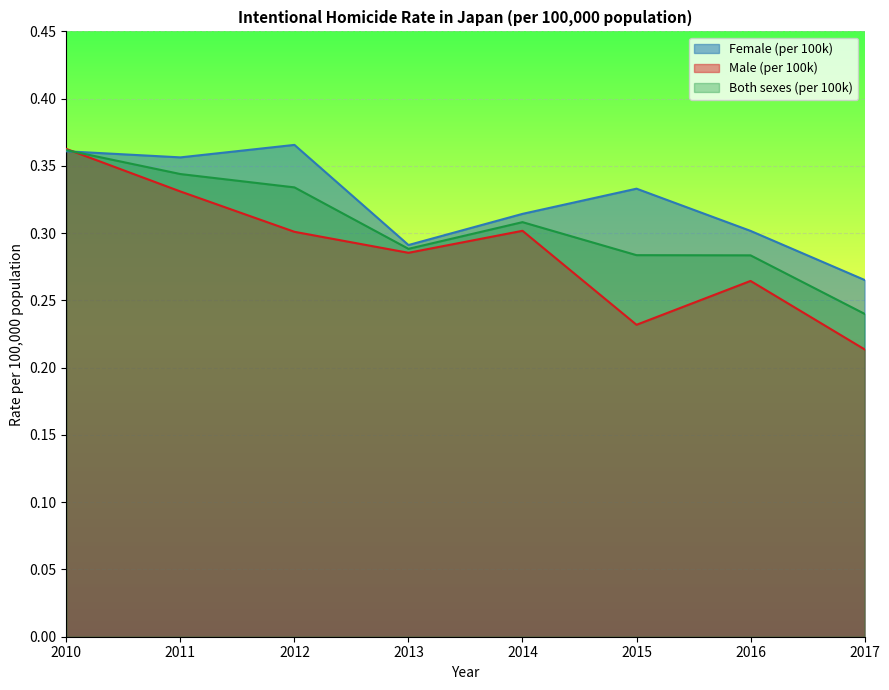

What is the sum of the Female (per 100k) values at 2010 and 2017?

0.6